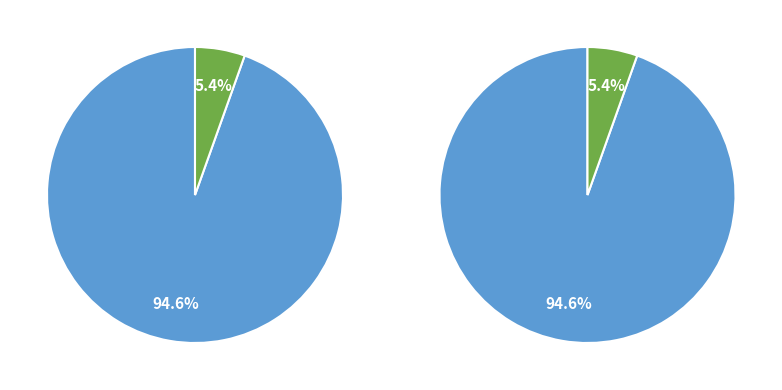

The 39 slice represents 12% of the pie. True or false?

False